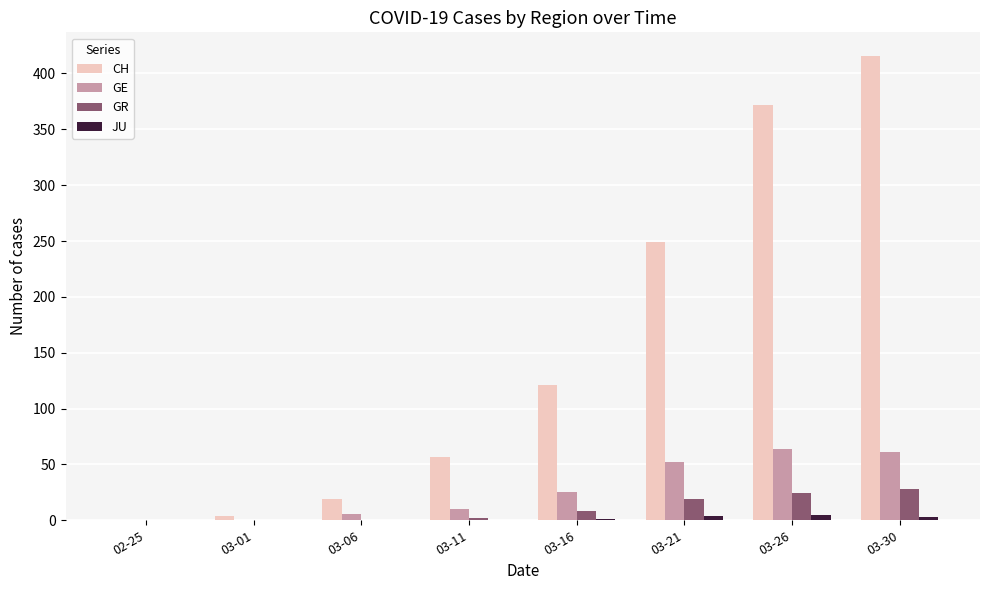

What are all the series names shown in the legend?

CH, GE, GR, JU